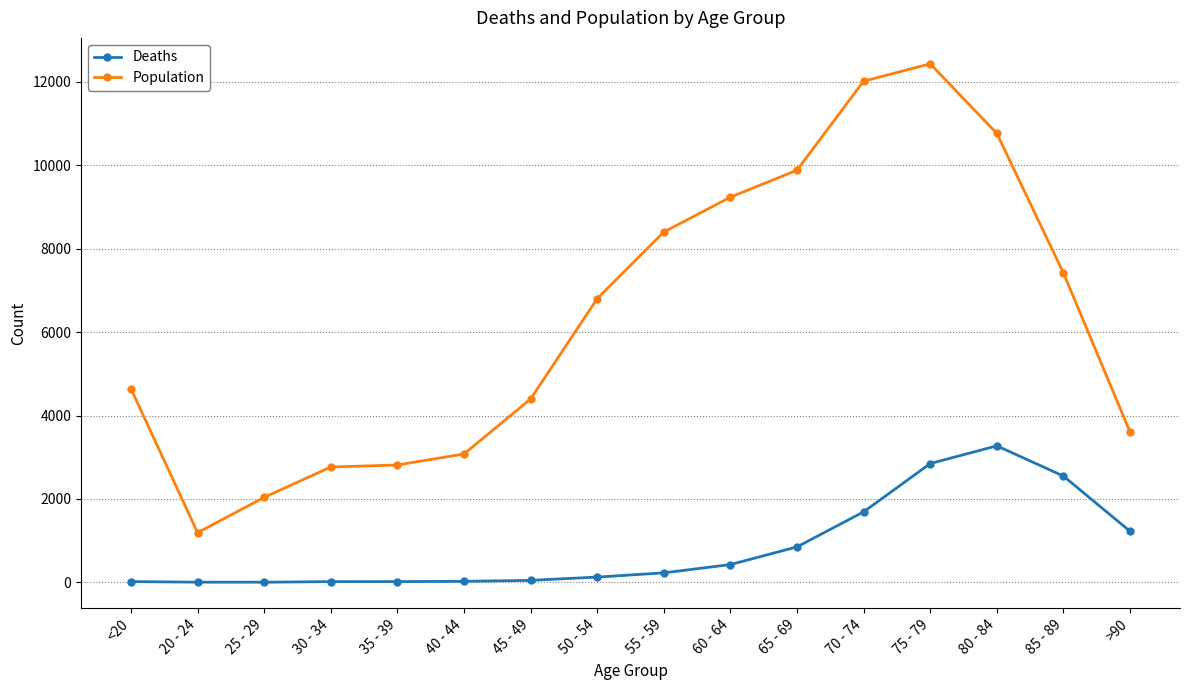

At how many categories does at least one series exceed 3746?

10